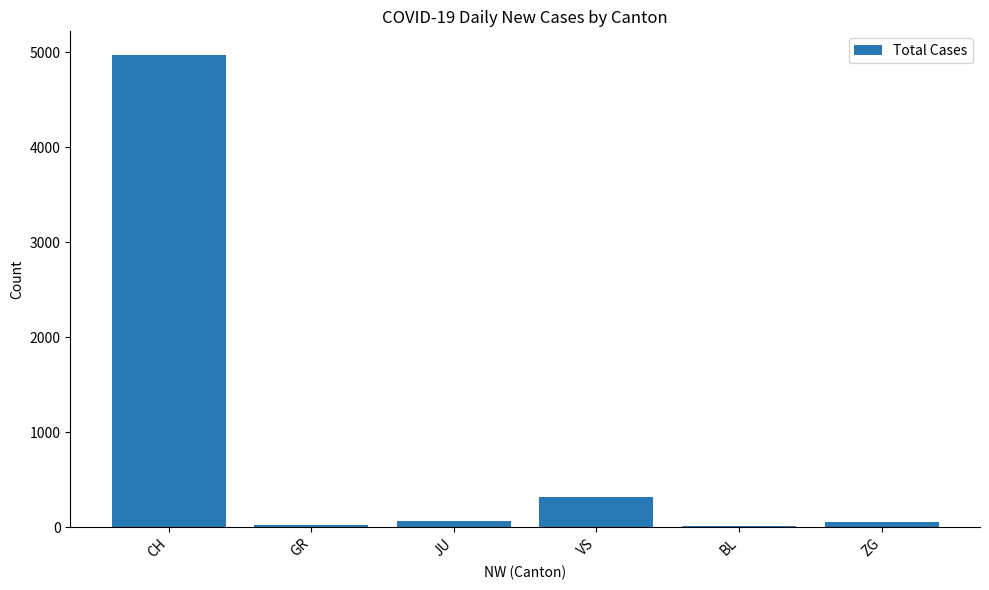

How many distinct data groups are displayed?

1